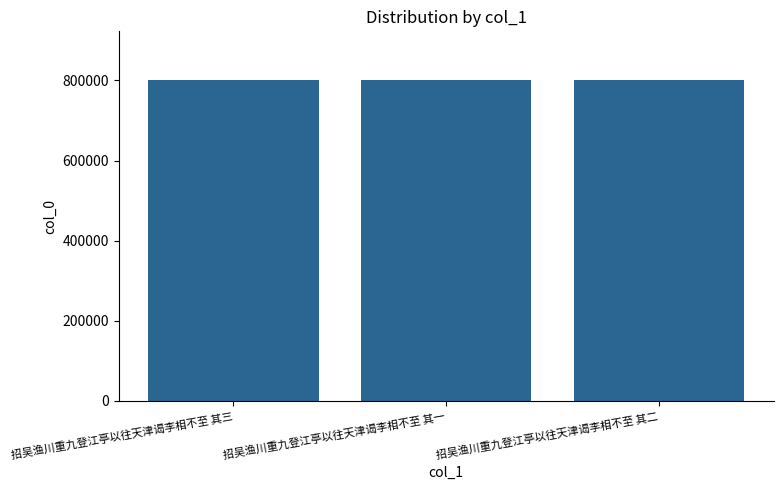

What is the average value?

802395